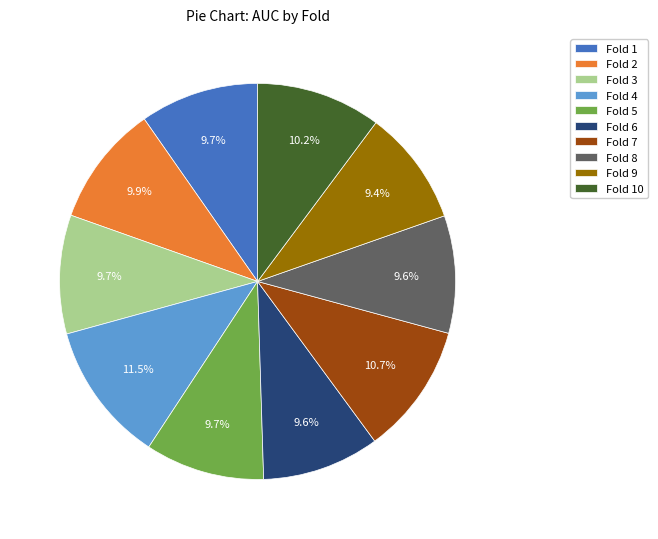

Combined, do Fold 7 and Fold 6 account for over 50%?

No